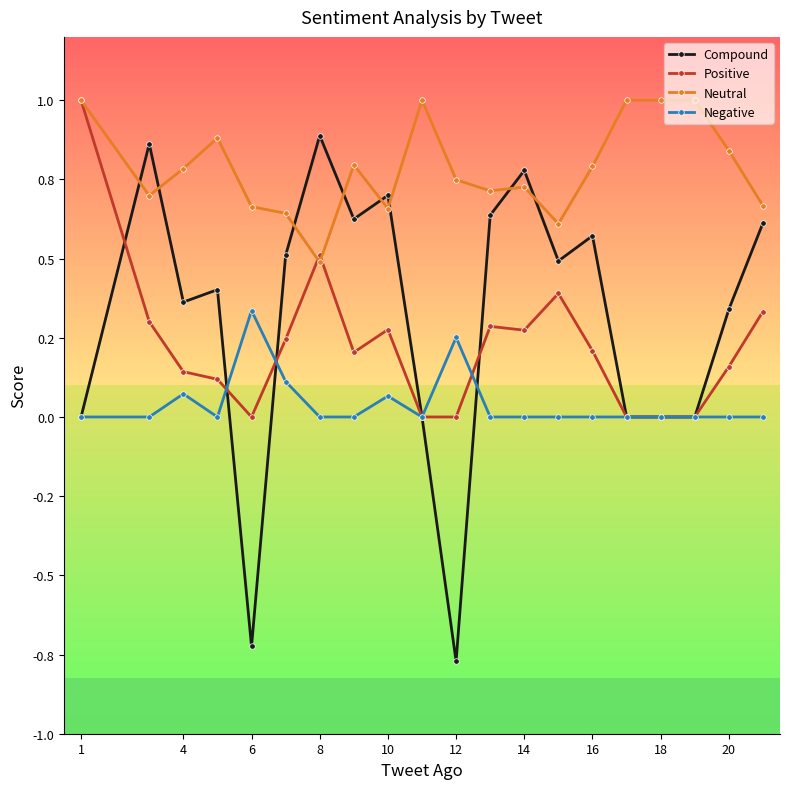

What are all the series names shown in the legend?

Compound, Positive, Neutral, Negative